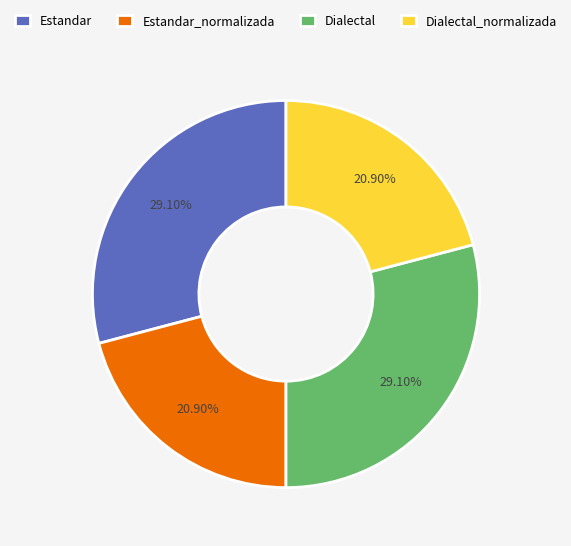

To the nearest percent, what is the difference between the largest and smallest slice percentages?

8%